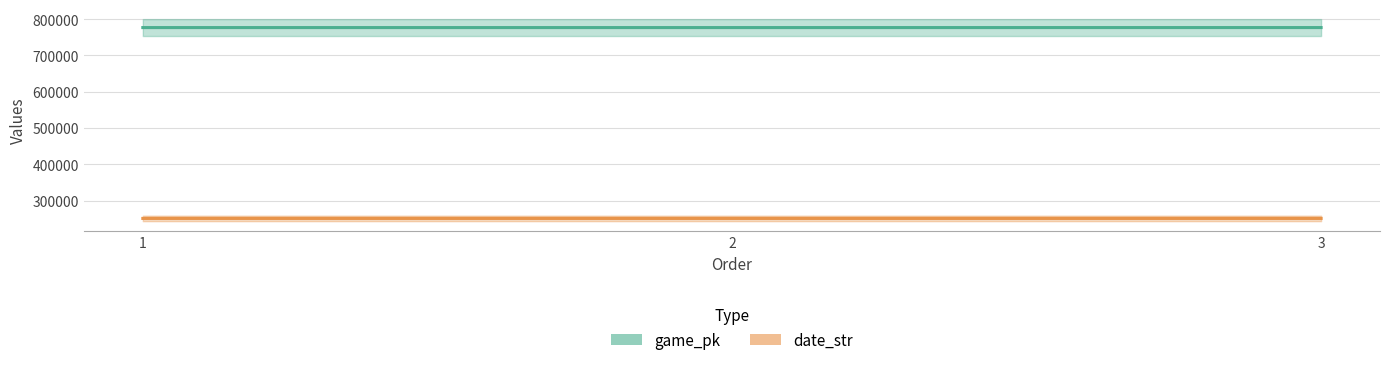

Rank the series by their maximum value, from lowest to highest.

date_str, game_pk